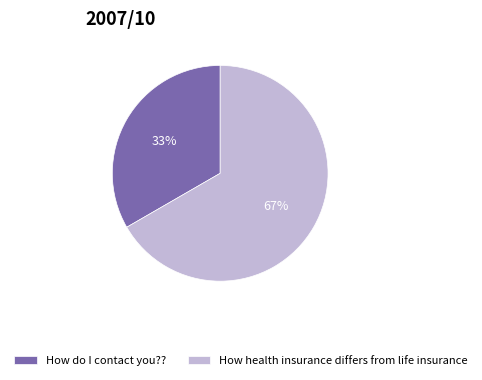

Which category accounts for the majority?

How health insurance differs from life insurance